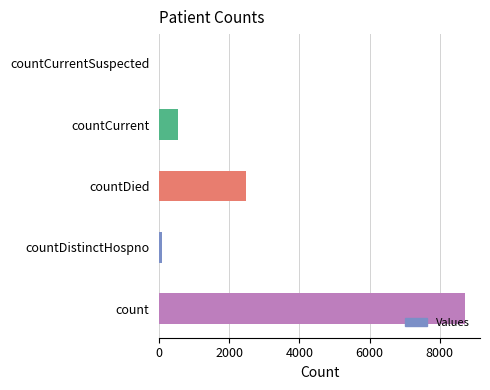

Reading bottom to top, extract all data points from this chart.

count=8712	countDistinctHospno=76	countDied=2477	countCurrent=534	countCurrentSuspected=0